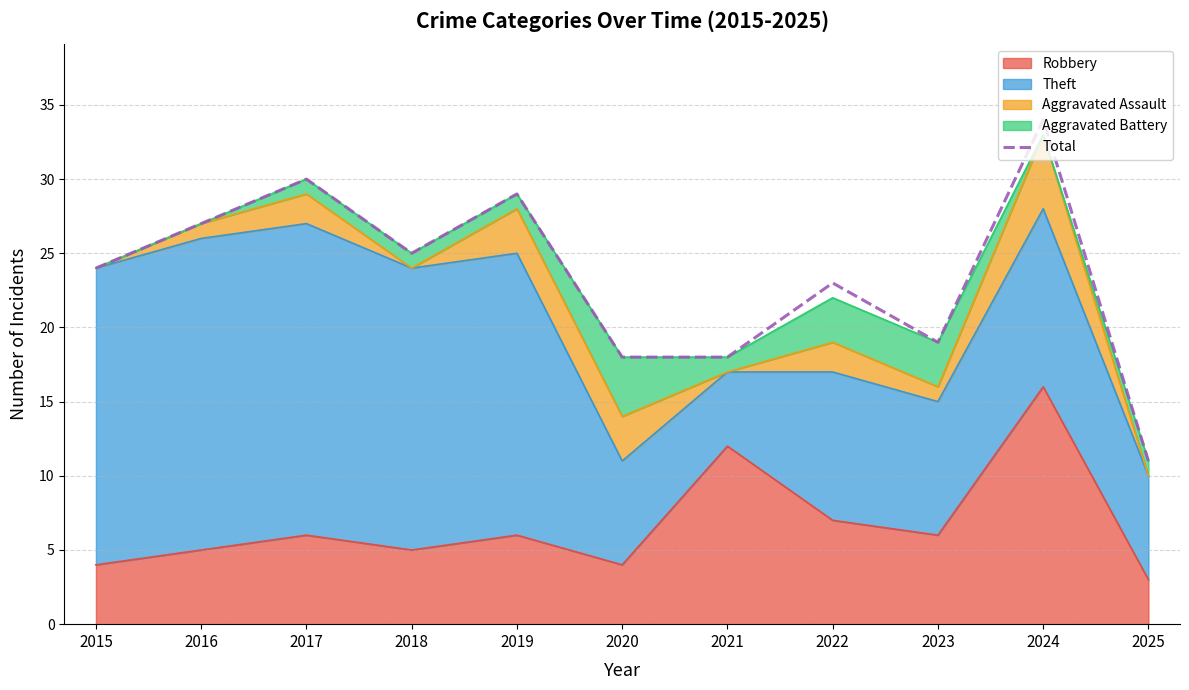

What is the change in value from 2019 to 2025?

-18